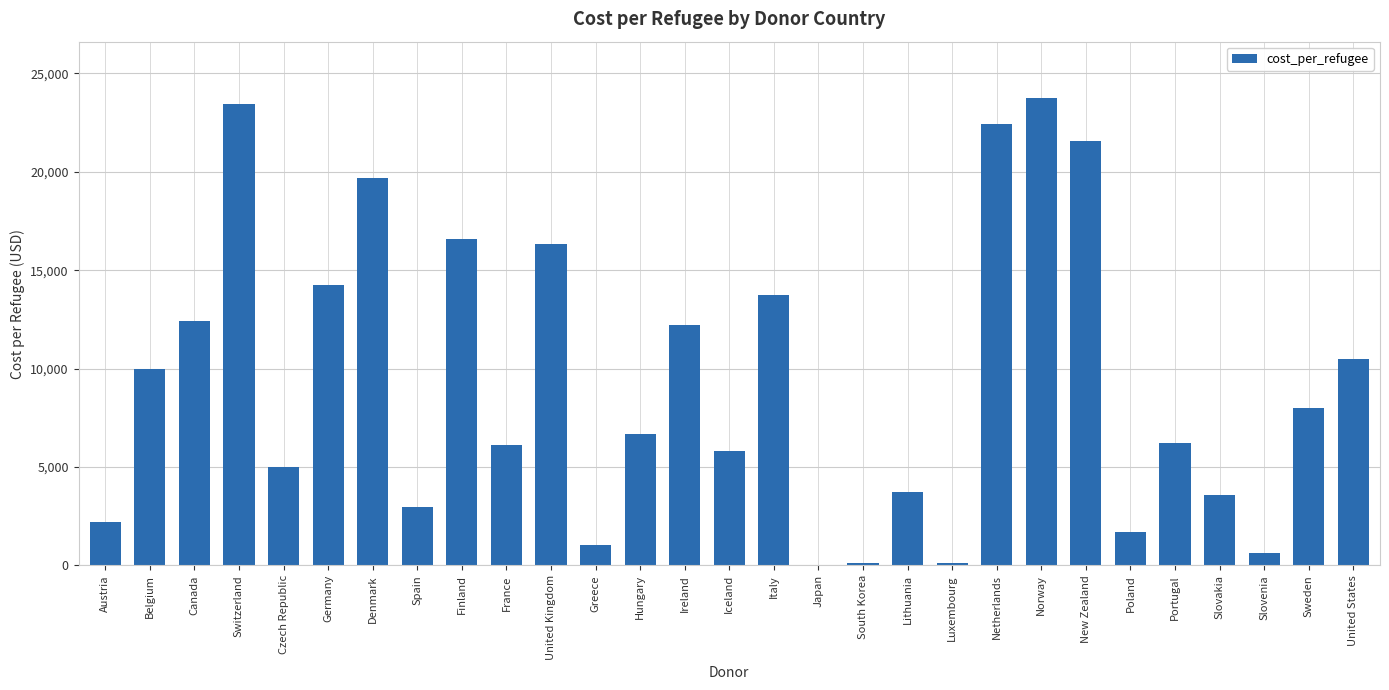

Which has a higher value, Finland or Ireland?

Finland